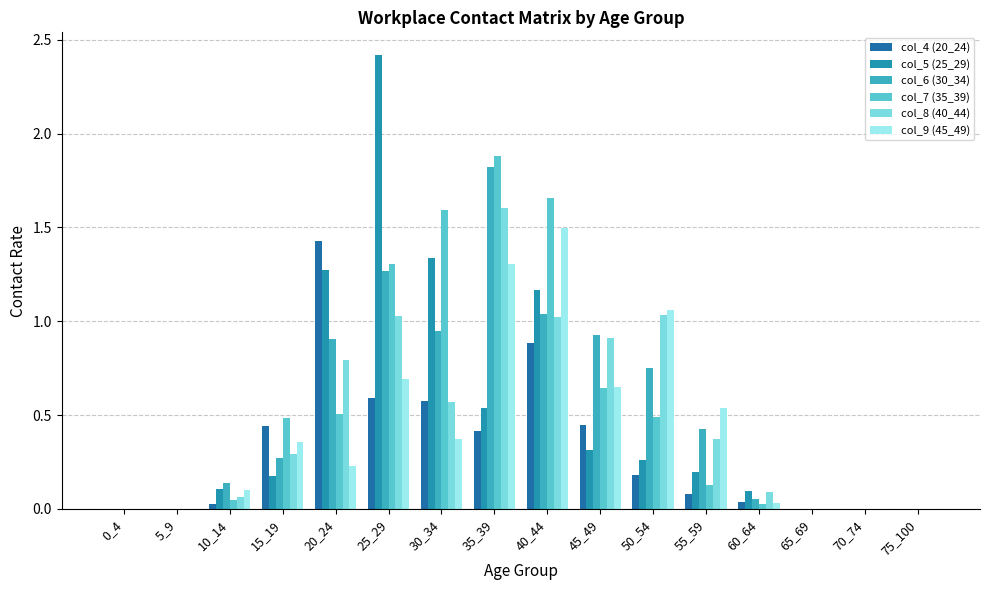

Are the bars grouped side by side (vs. stacked)?

Yes